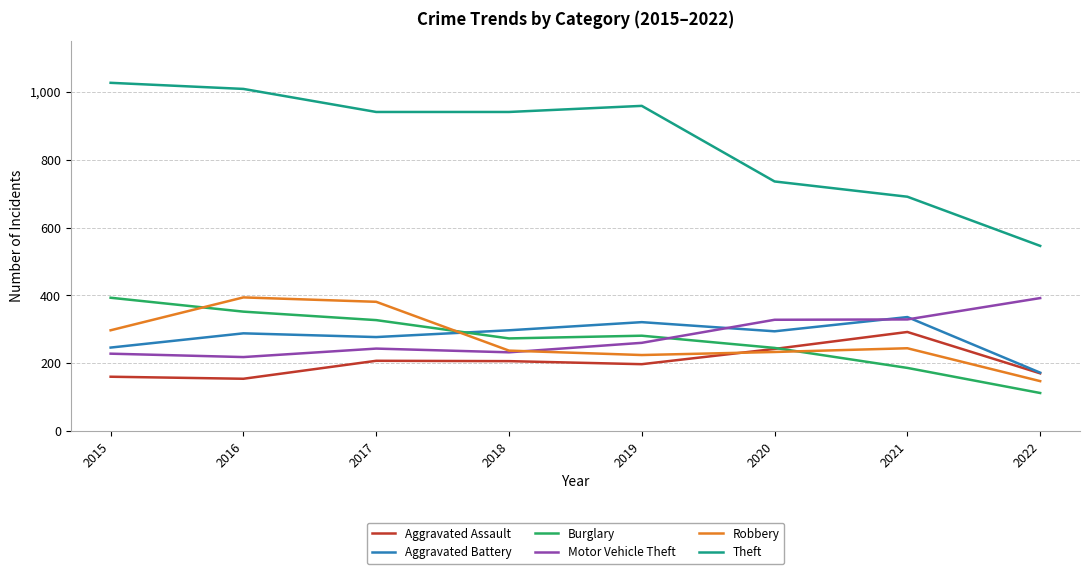

What is the difference between the maximum and minimum values in the Aggravated Assault series?

138